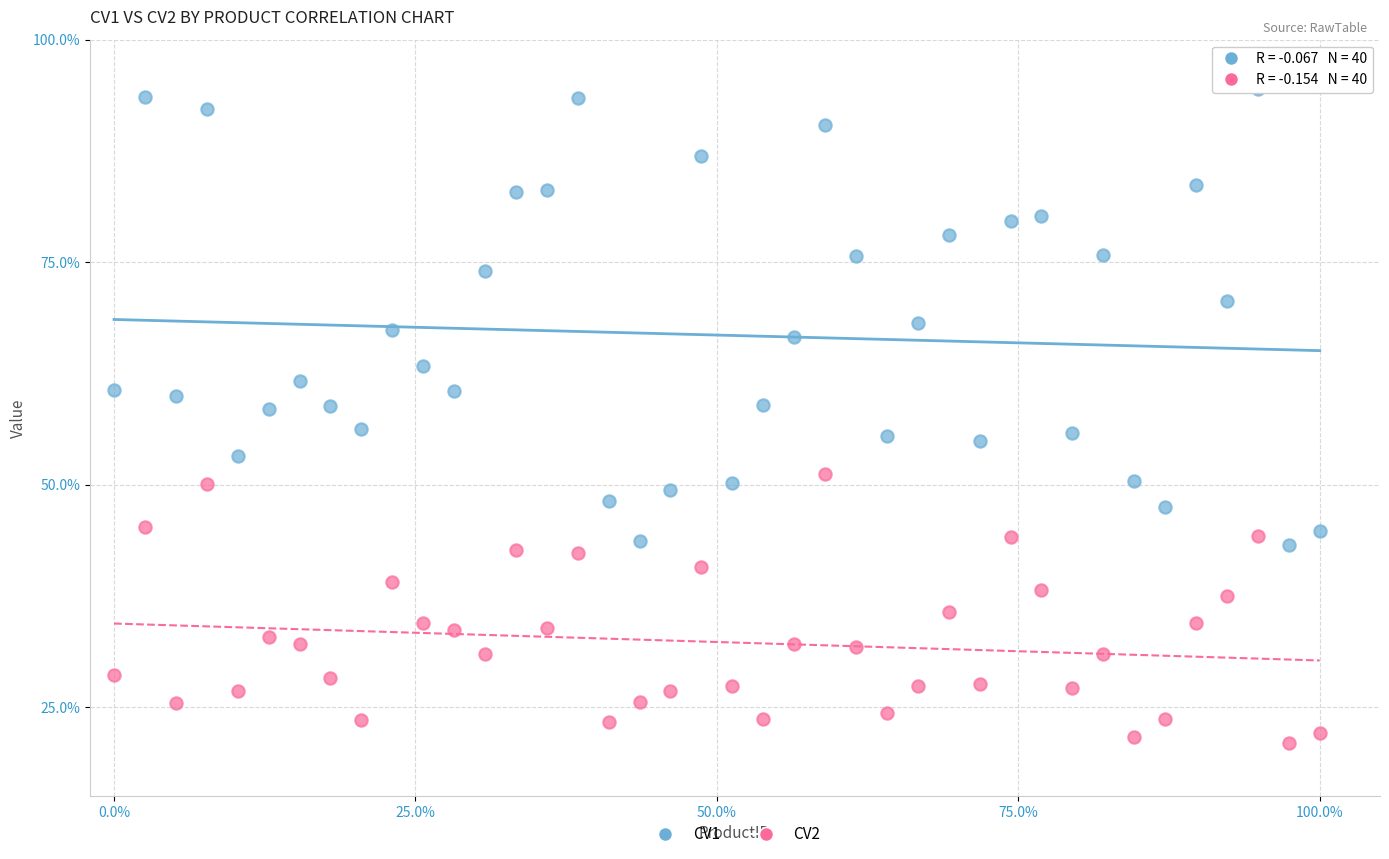

Across all data points, what is the range of Y values (max minus min)?

73.5